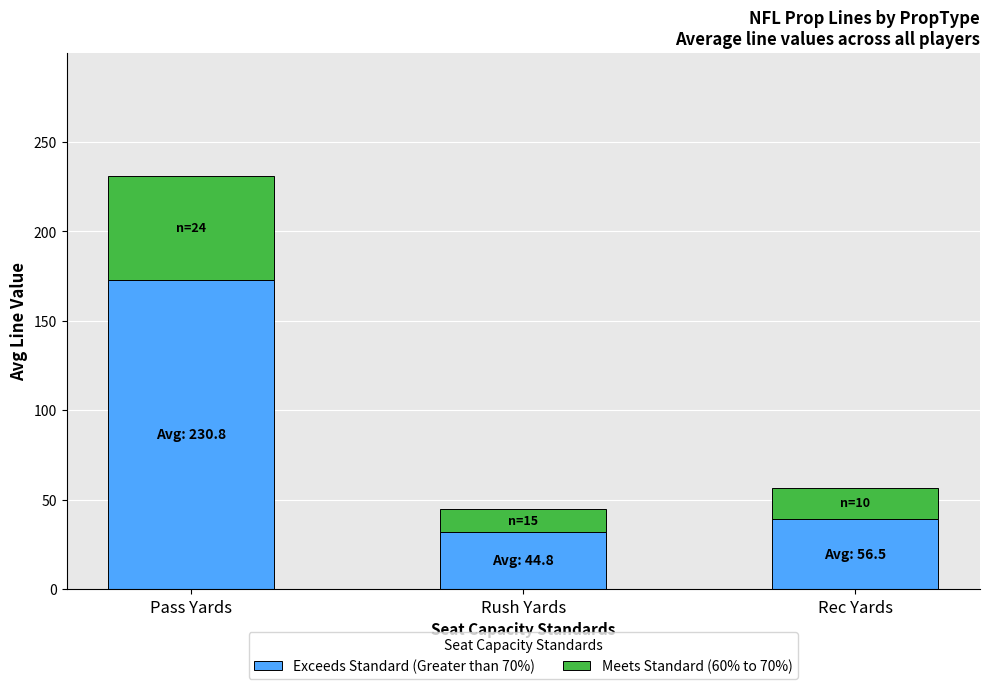

The value of Exceeds Standard (Greater than 70%) at Rush Yards is 15.7. True or false?

False